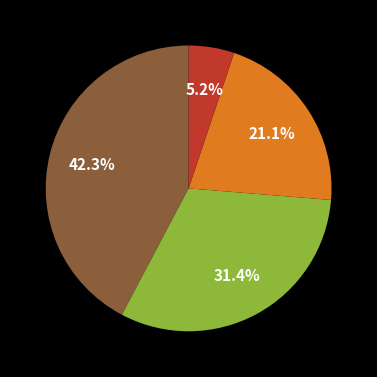

Is there any slice that represents more than half of the pie?

No